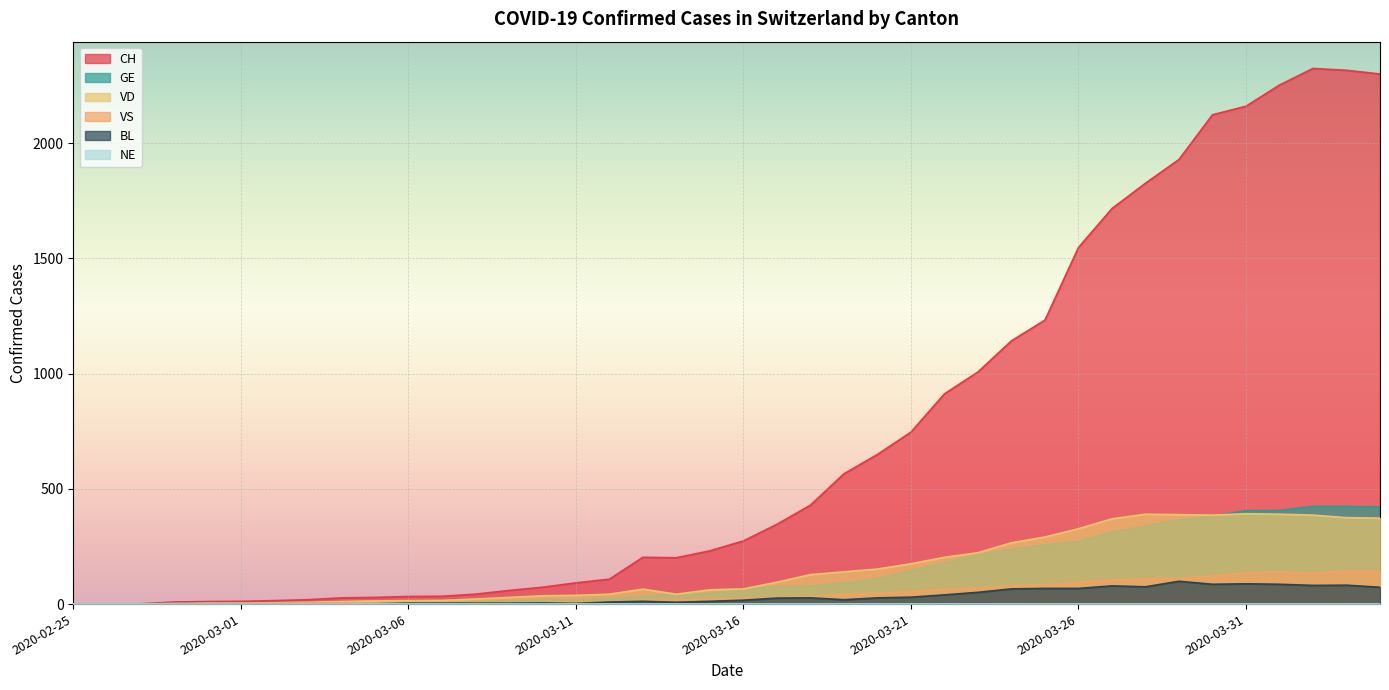

Which series has the widest spread of values?

CH